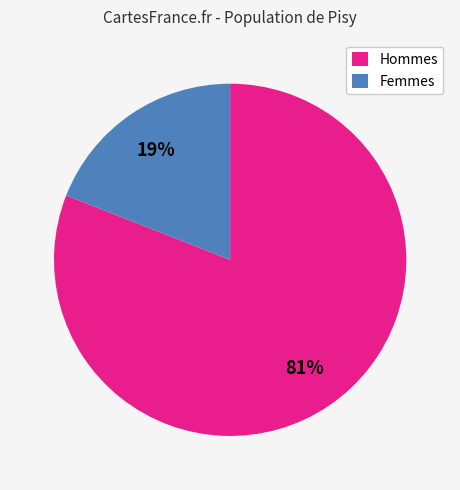

To the nearest percent, what is the difference between the largest and smallest slice percentages?

62%